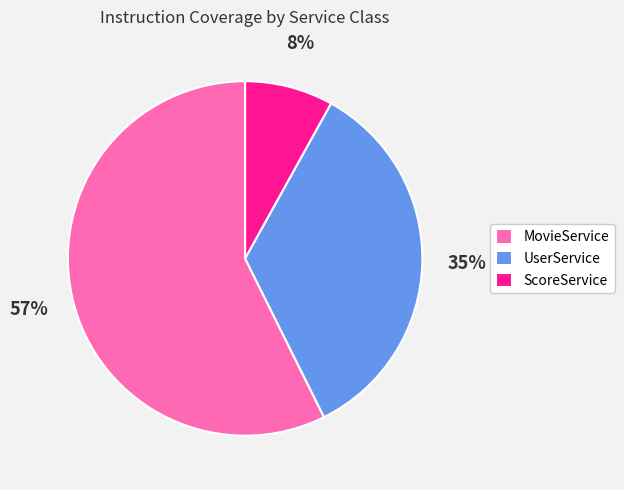

Which category has the smallest portion of the pie?

ScoreService